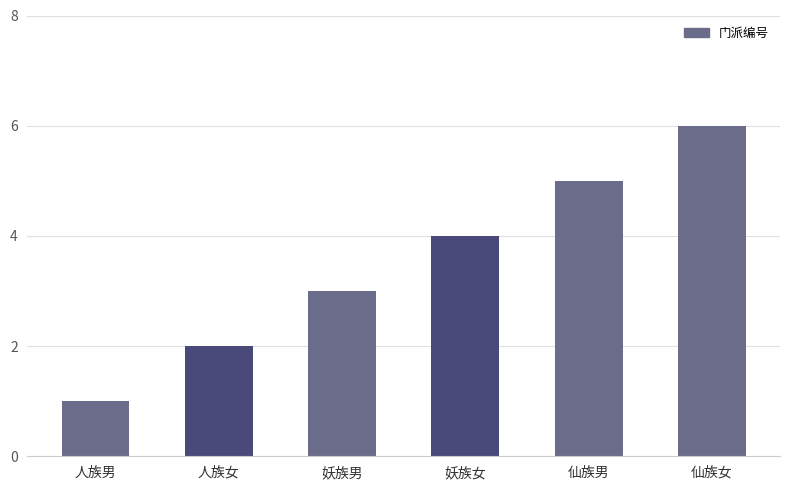

Which label corresponds to the smallest value in the chart?

人族男